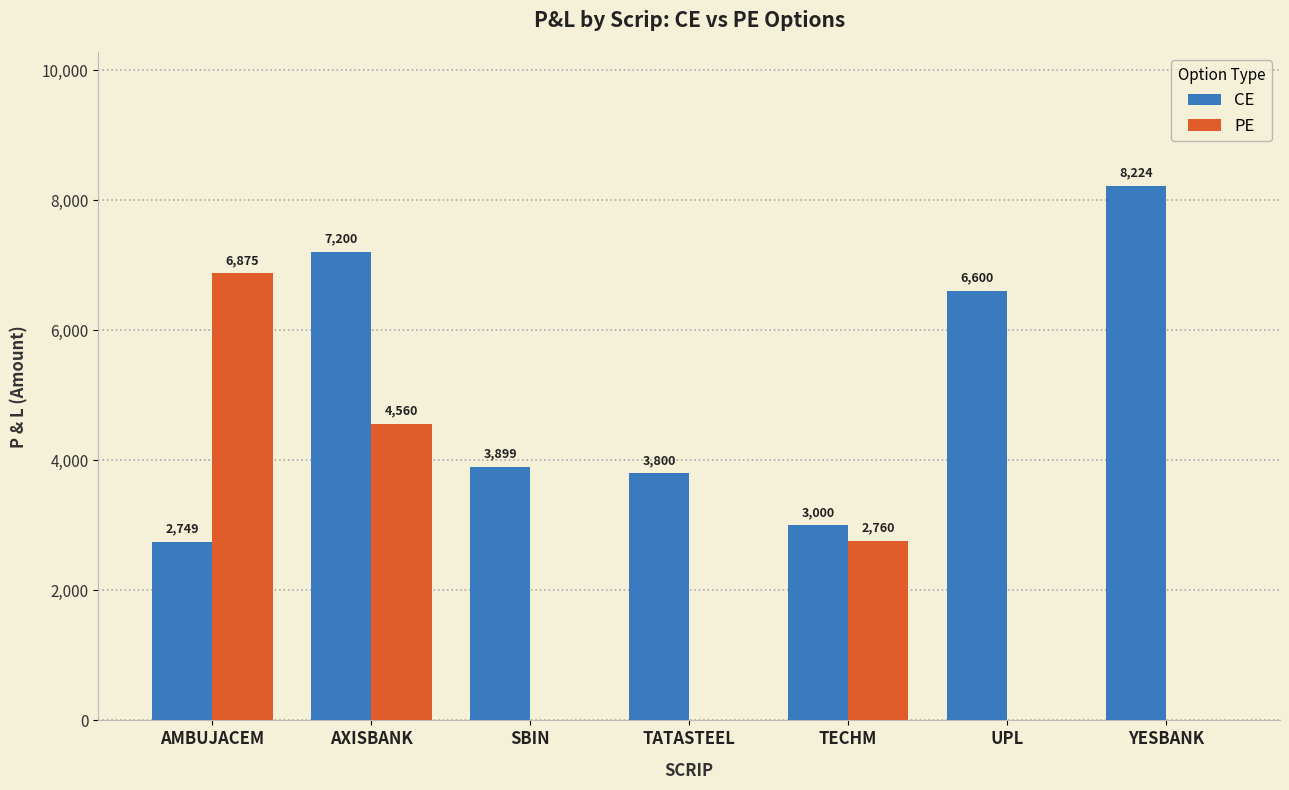

What is the sum of all CE values?

35475.0